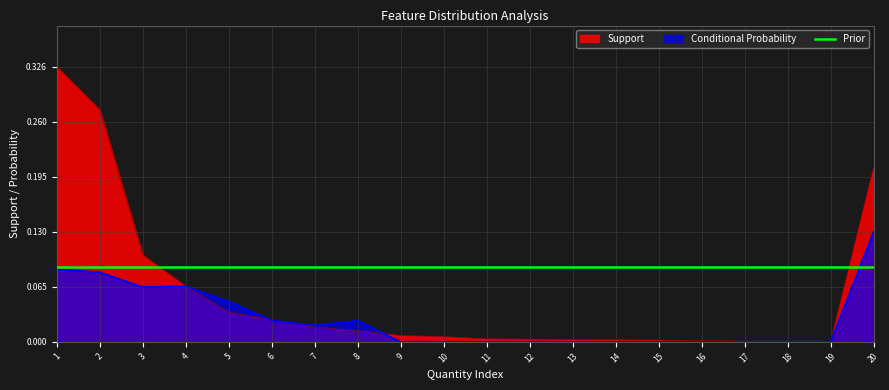

Reading left to right, list all the values displayed in this chart.

Support: 0.3	0.3	0.1	0.1	0.0	0.0	0.0	0.0	0.0	0.0	0.0	0.0	0.0	0.0	0.0	0.0	0.0	0.0	0.0	0.2
Conditional Probability: 0.1	0.1	0.1	0.1	0.0	0.0	0.0	0.0	0.0	0.0	0.0	0.0	0.0	0.0	0.0	0.0	0.0	0.0	0.0	0.1